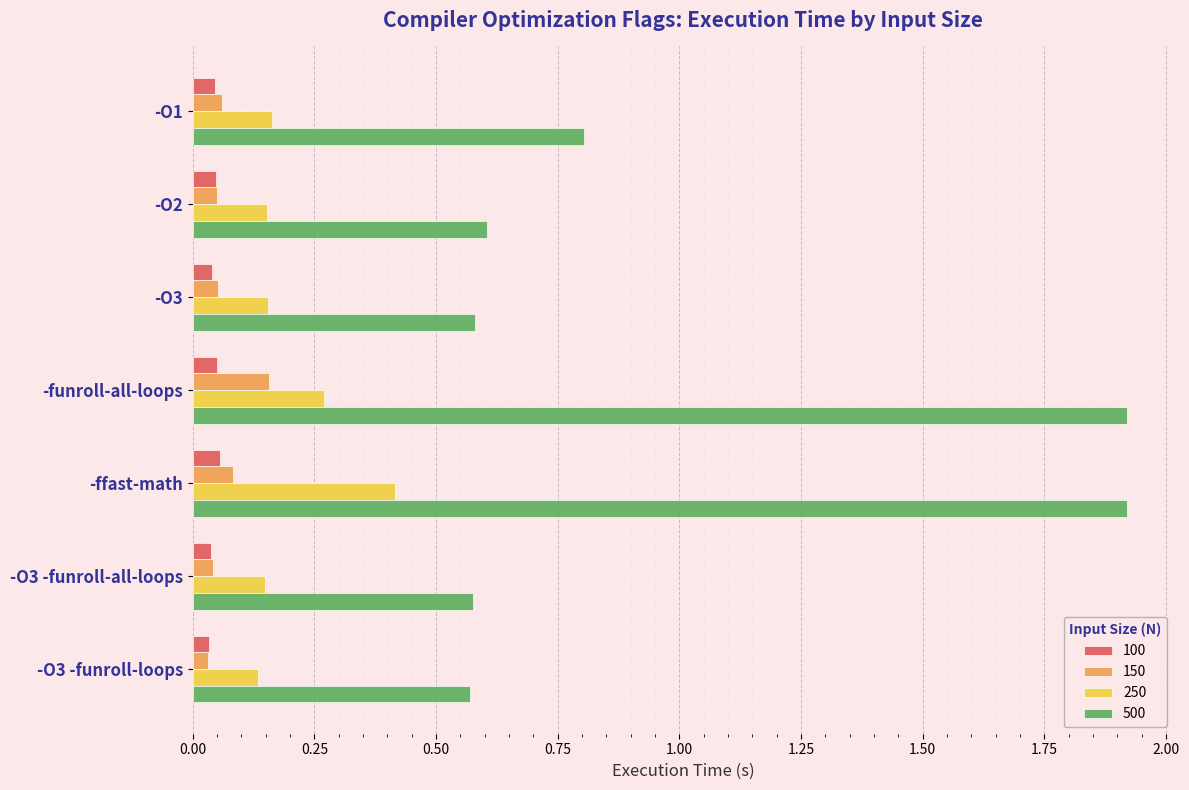

What are all the series names shown in the legend?

100, 150, 250, 500